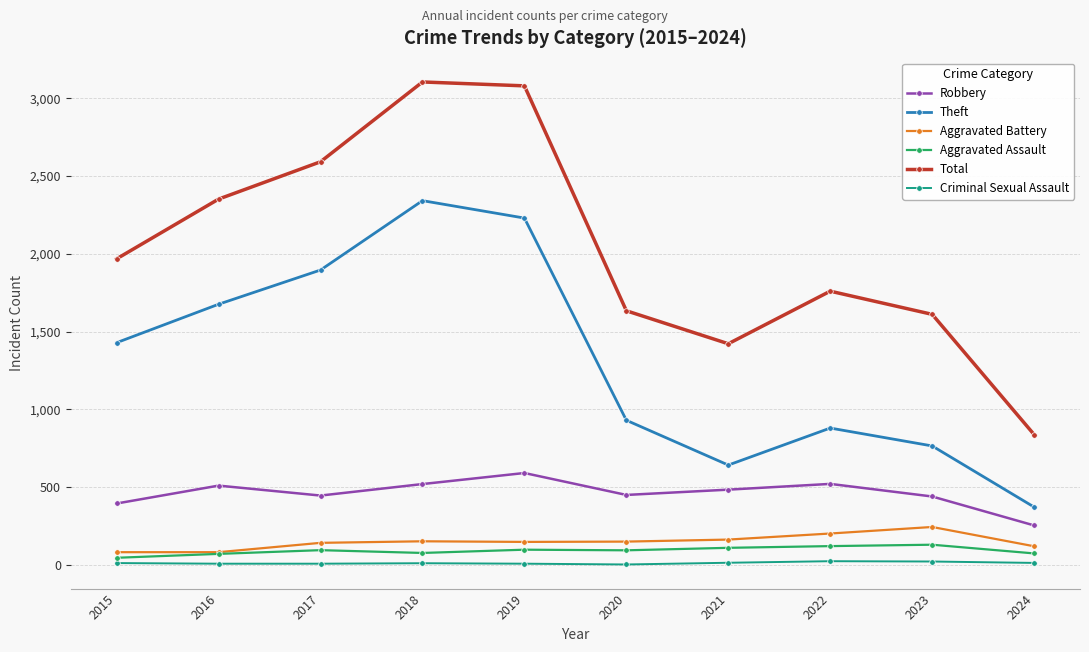

What is the maximum value shown in the chart?

3105